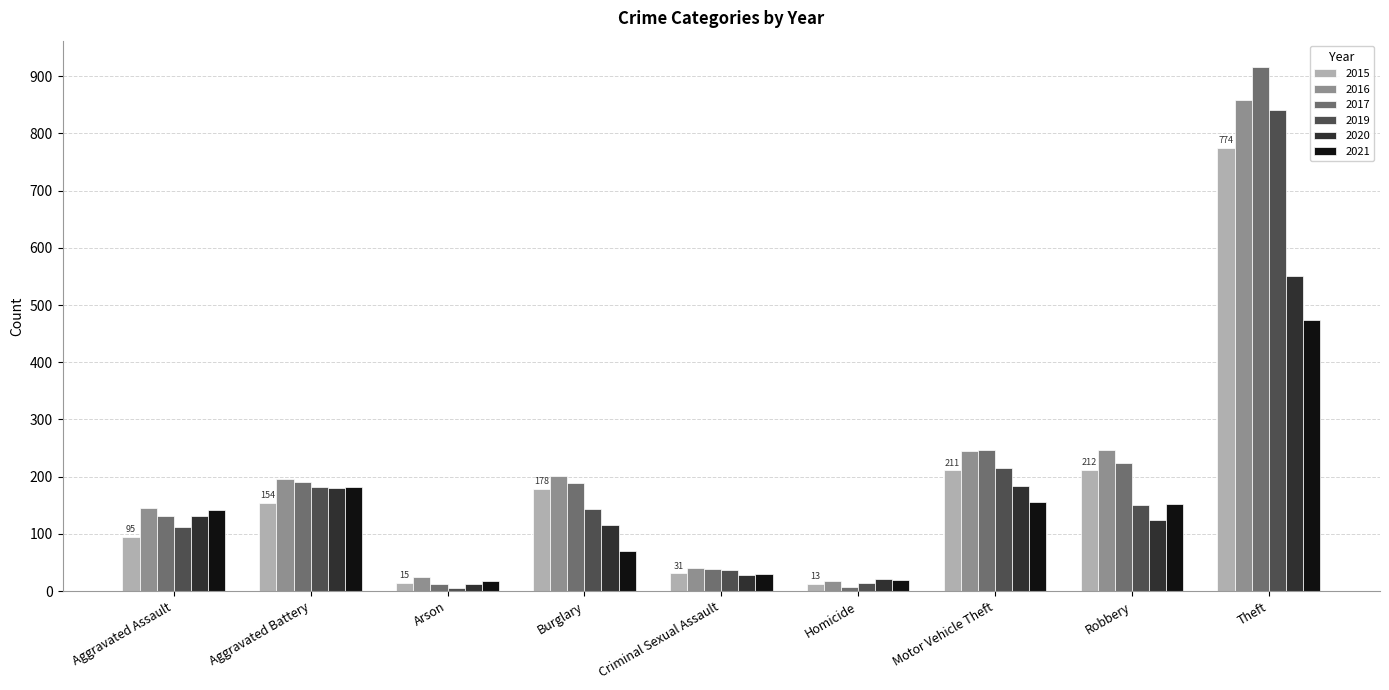

At which category is the sum across all series the highest?

Theft